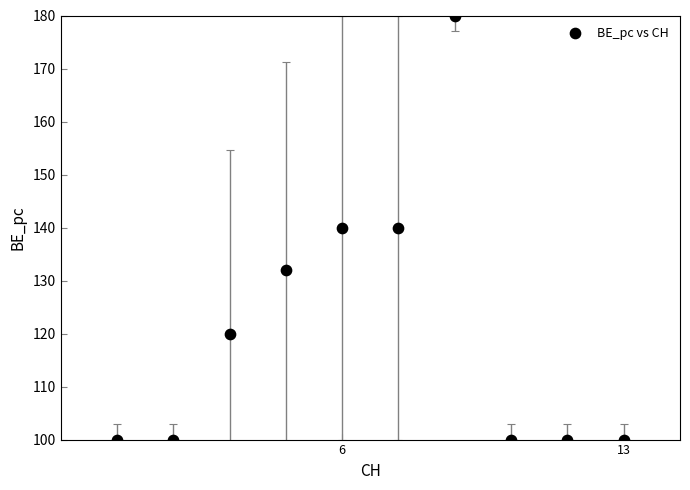

What is the range of X values (max minus min)?

9